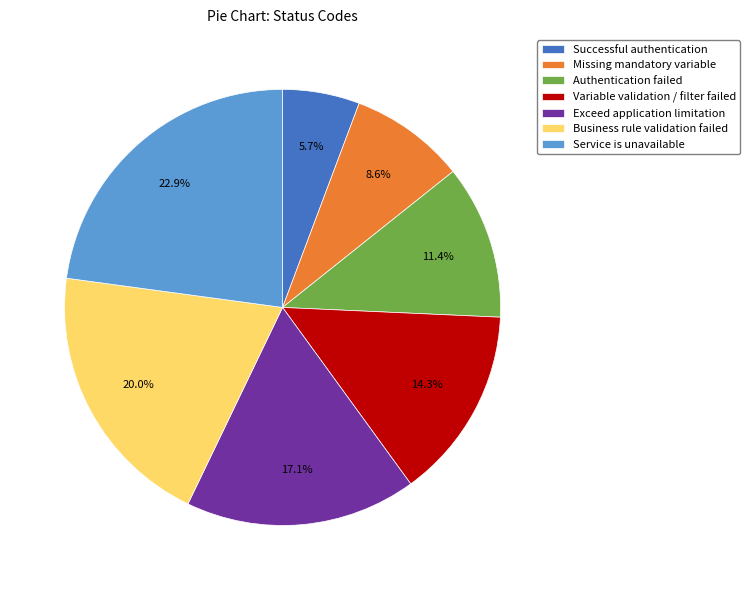

How many segments does this pie chart have?

7